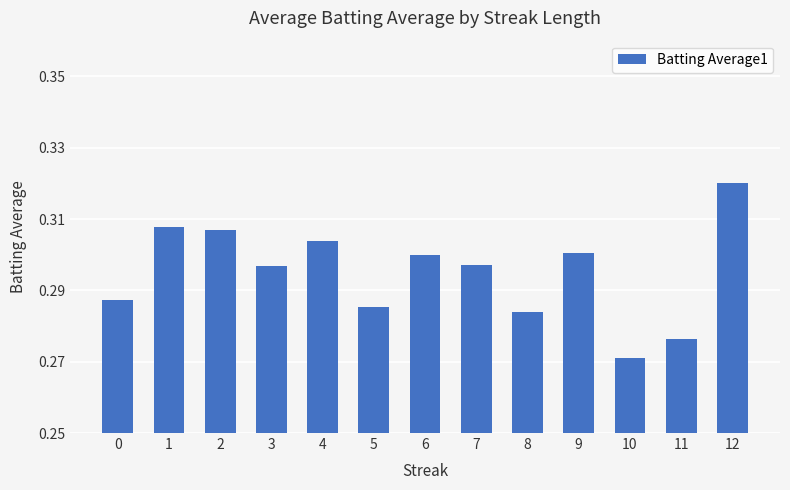

The chart shows a value of 0.3 at 7. True or false?

True